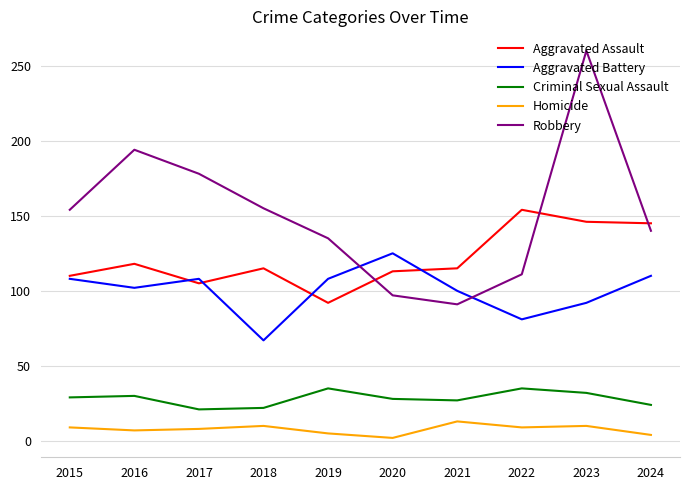

Rank the series at 2021 from highest to lowest value.

Aggravated Assault, Aggravated Battery, Robbery, Criminal Sexual Assault, Homicide